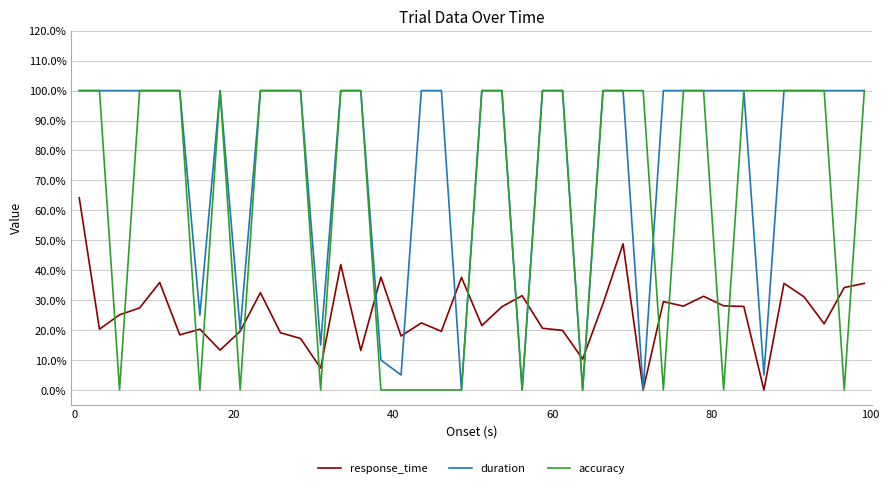

What are all the series names shown in the legend?

response_time, duration, accuracy